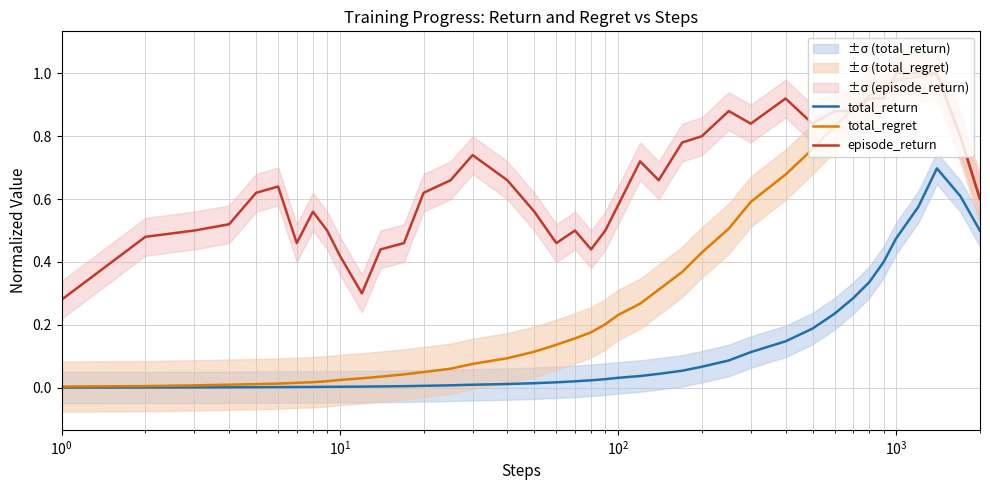

At 9, list the series in order from smallest to largest.

total_return, total_regret, episode_return